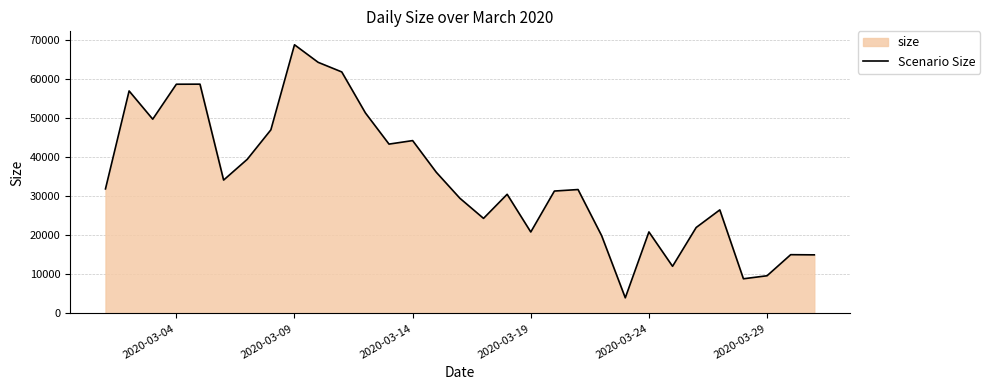

What is the difference between the maximum and minimum values?

64769